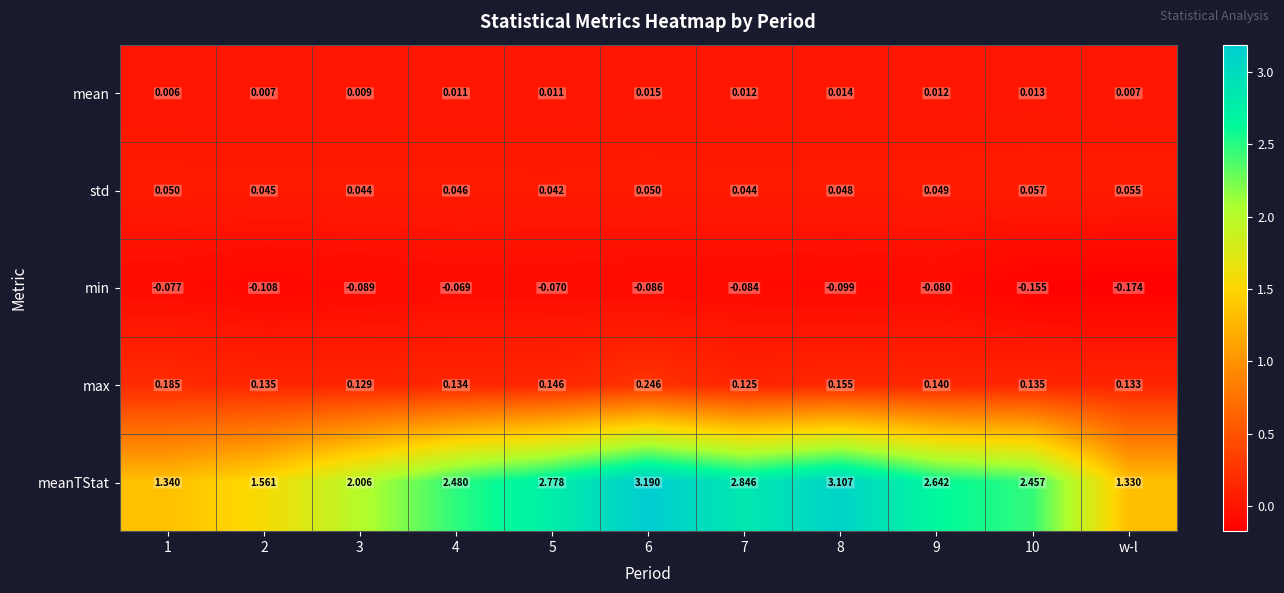

At which category is the sum across all series the highest?

6